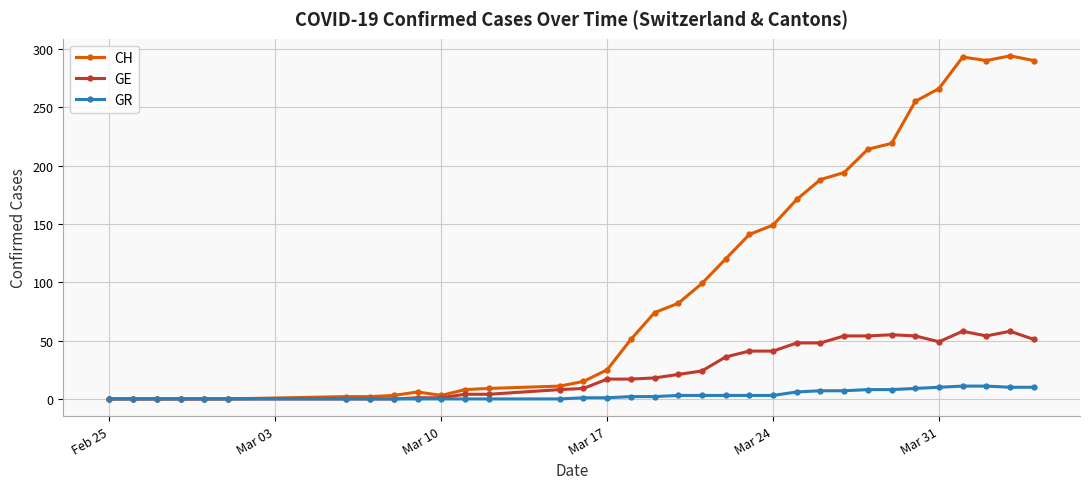

Which series has the widest spread of values?

CH